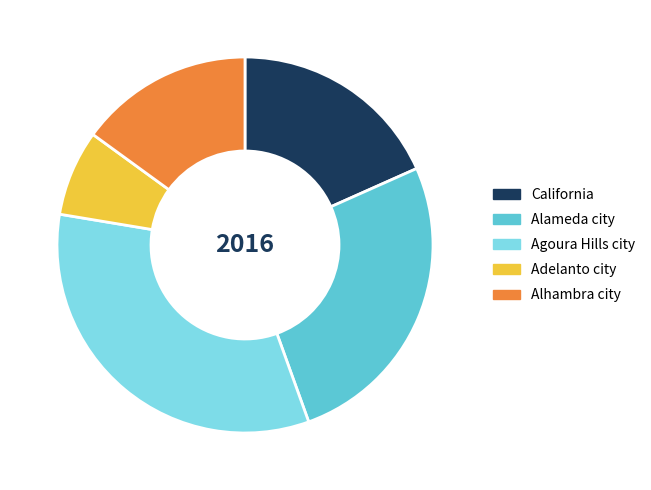

Count the number of slices in the pie.

5